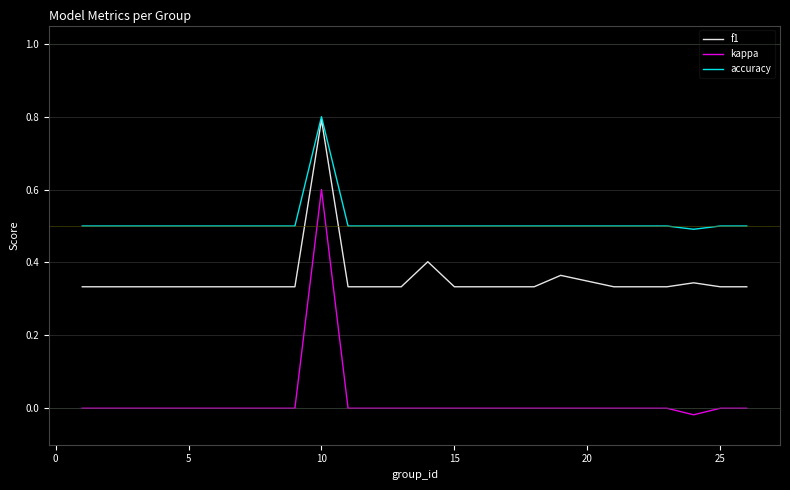

List the series in order of their overall mean, lowest first.

kappa, f1, accuracy